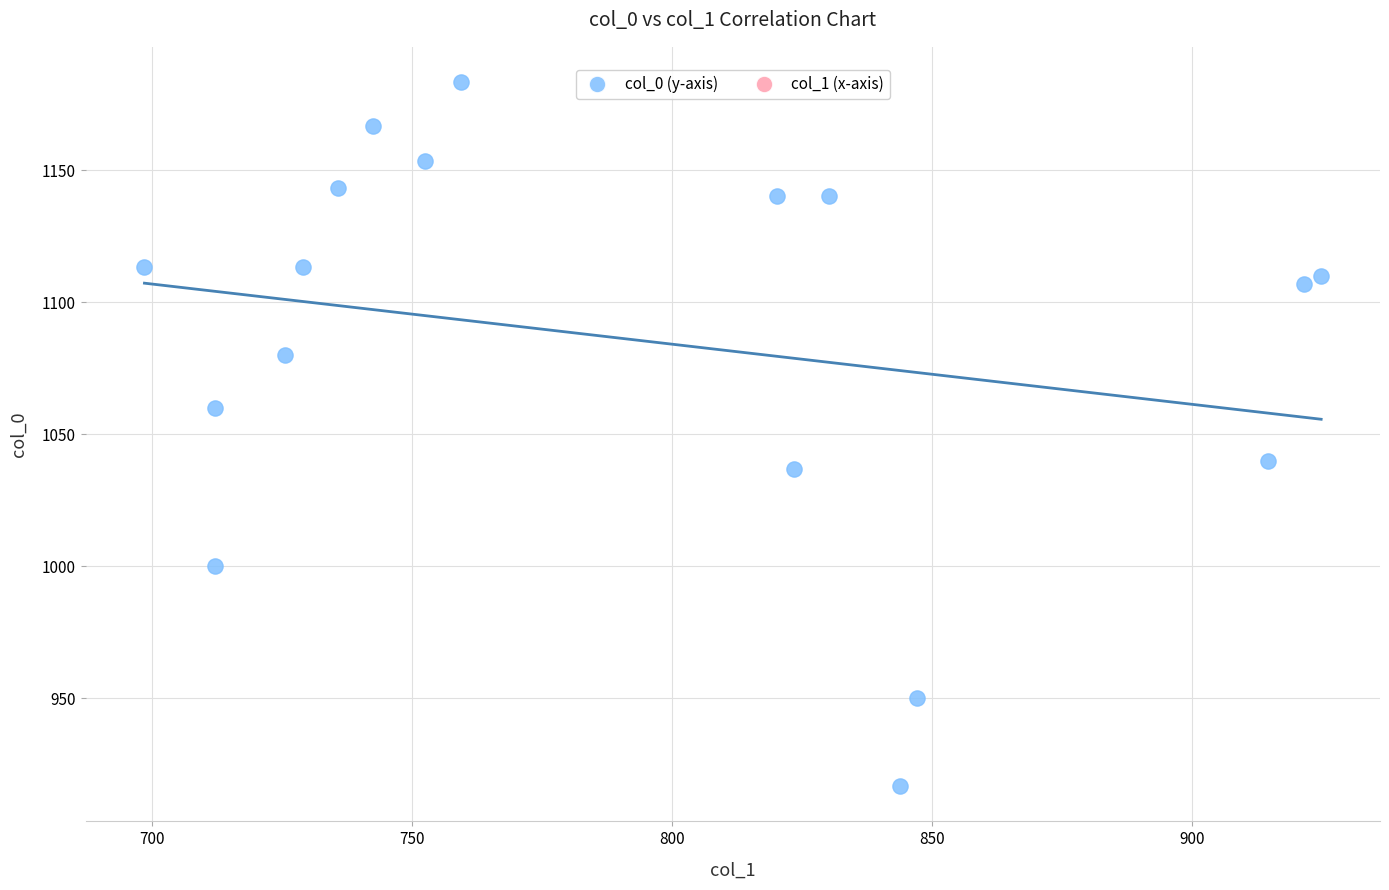

What is the range of X values (max minus min)?

226.1